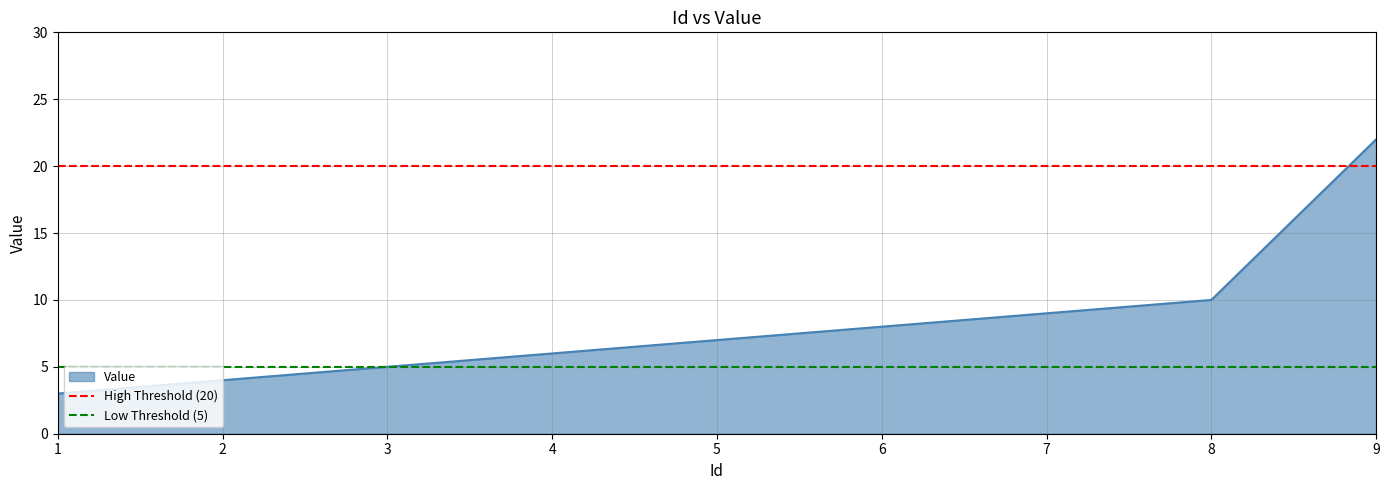

What is the maximum value for Value?

22